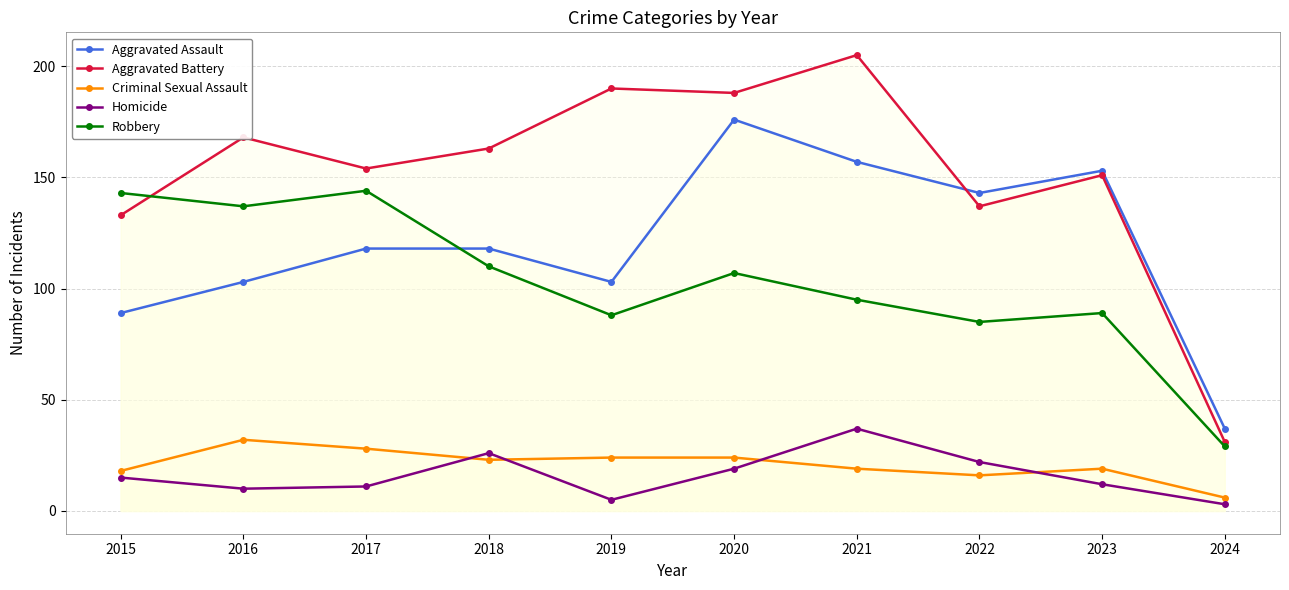

Between 2016 and 2020, which is larger?

2020